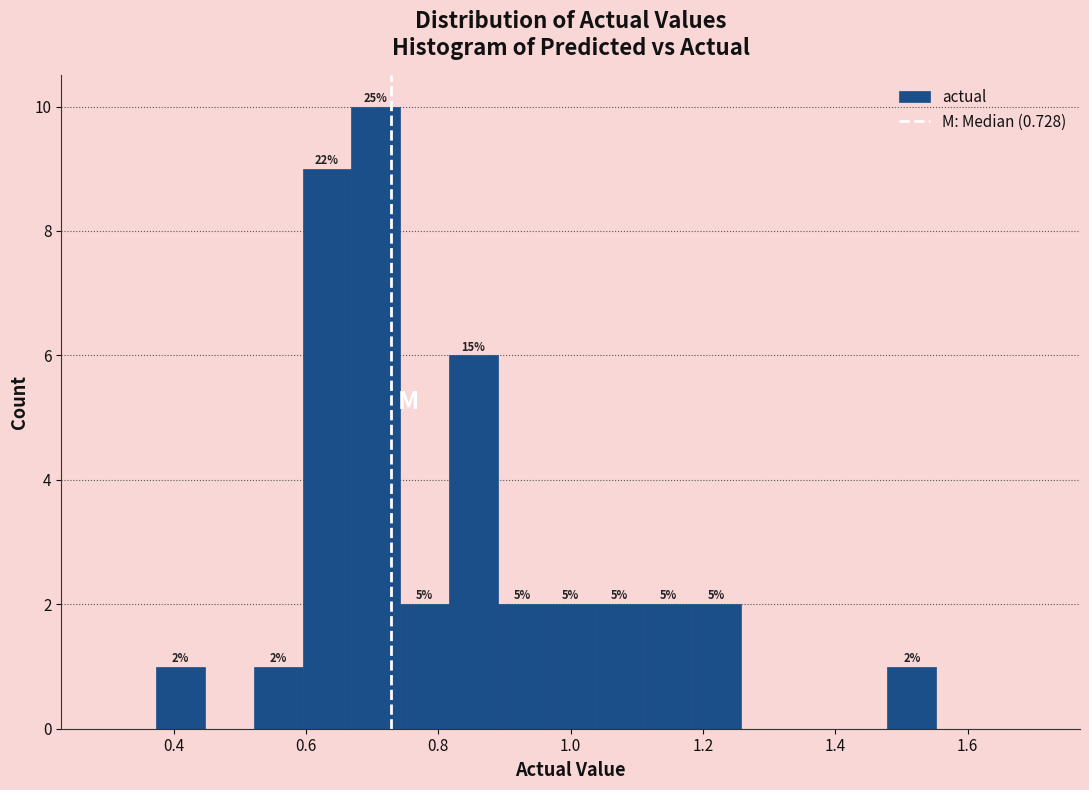

Read against the x-axis, roughly where is the centre of the tallest bar?

0.70